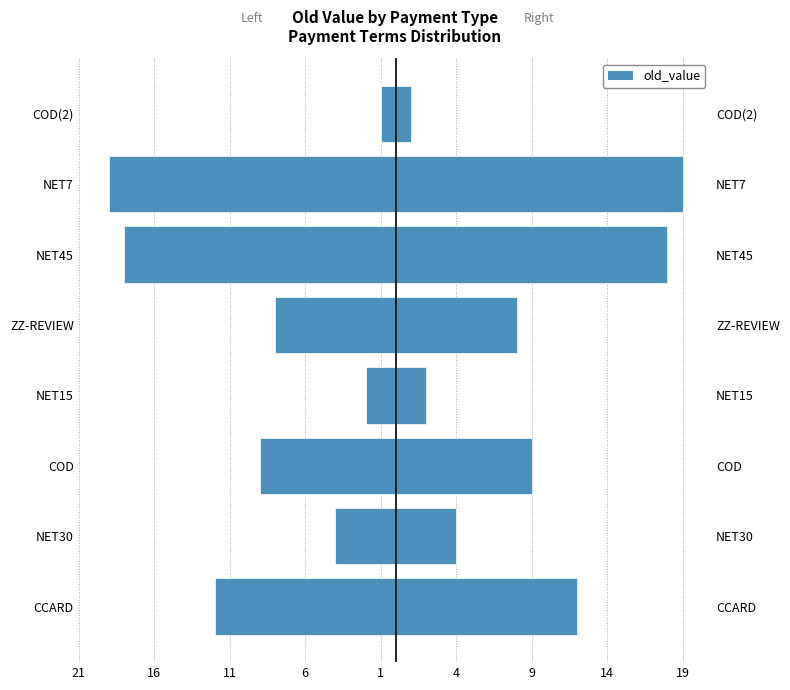

The old_value (right) series shows 1 at NET15. True or false?

False